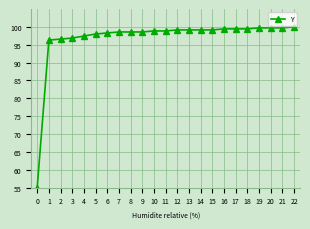

What is the difference between the second highest and minimum values?

44.7